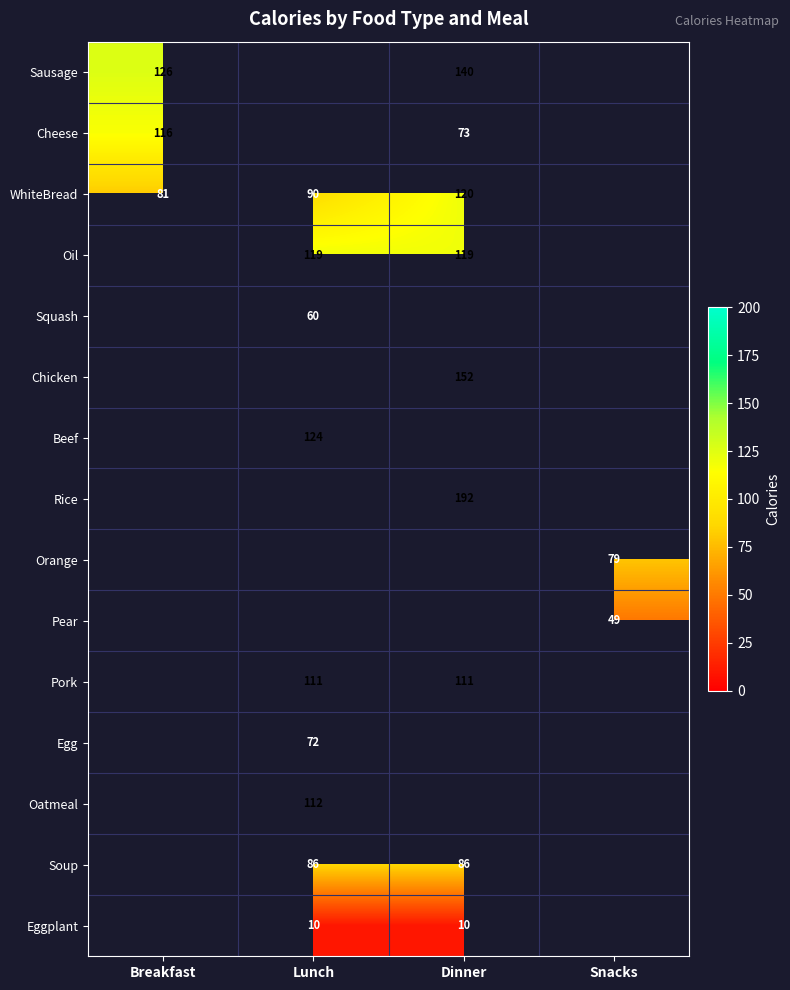

Count the number of categories in the chart.

4